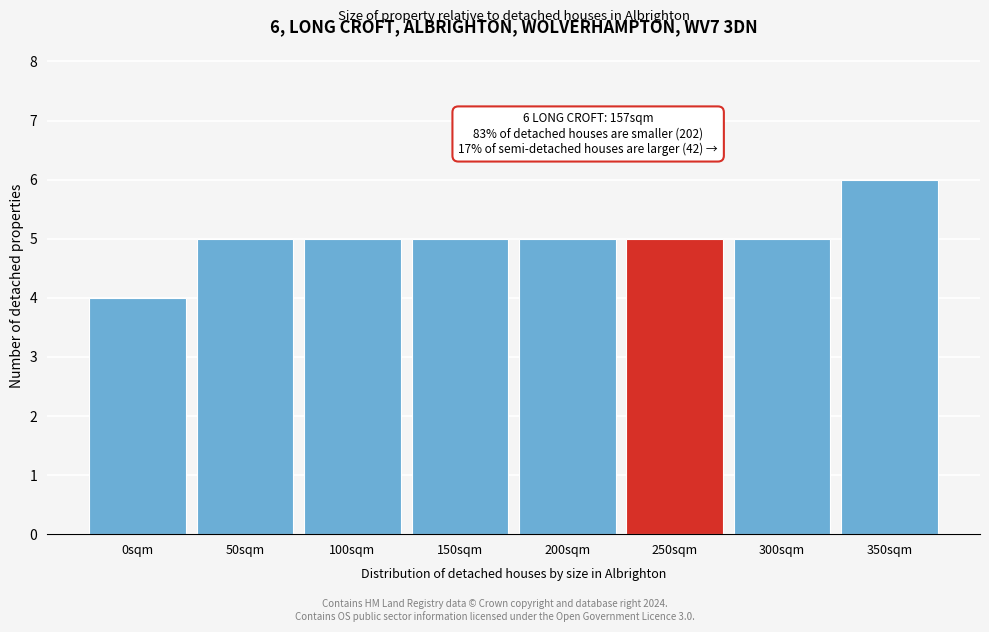

Reading left to right, transcribe all the data shown in this chart.

4	5	5	5	5	5	5	6